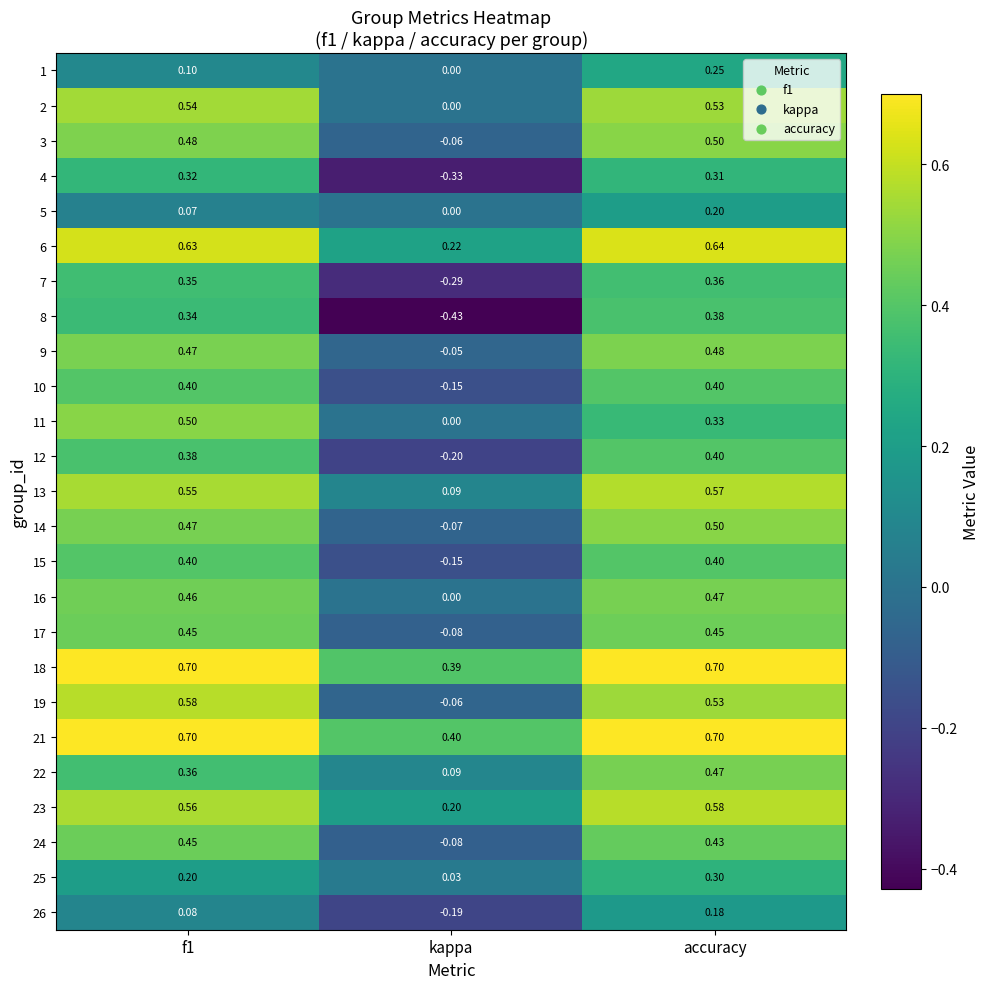

At which category is the sum across all series the highest?

accuracy